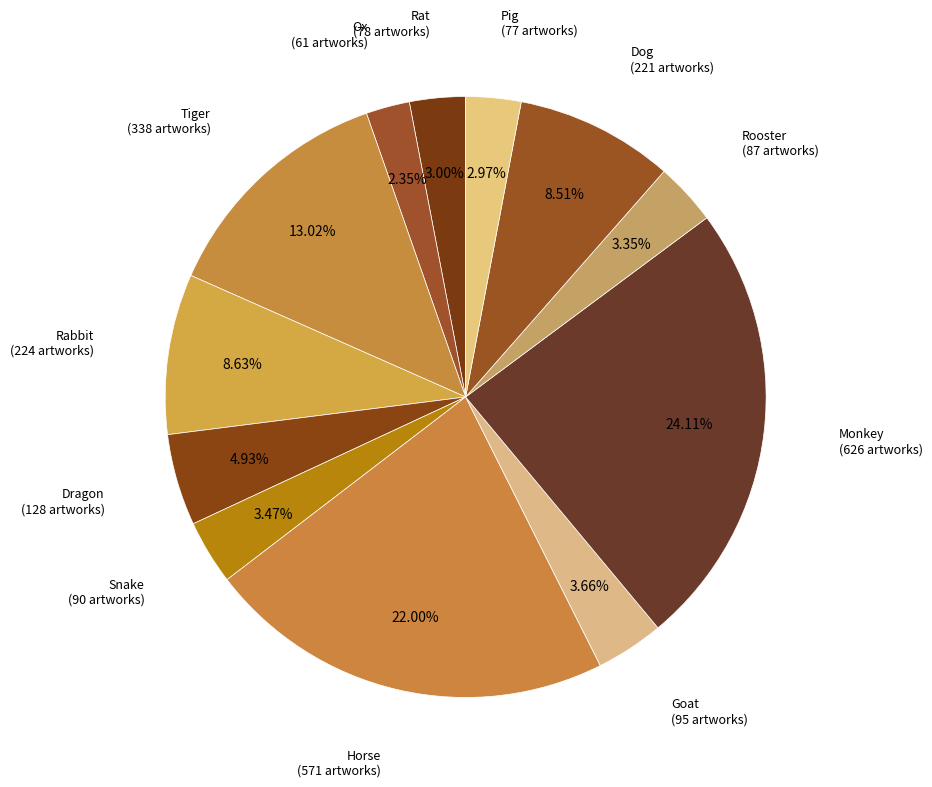

To the nearest percent, what is the combined percentage of Snake and Pig?

6%